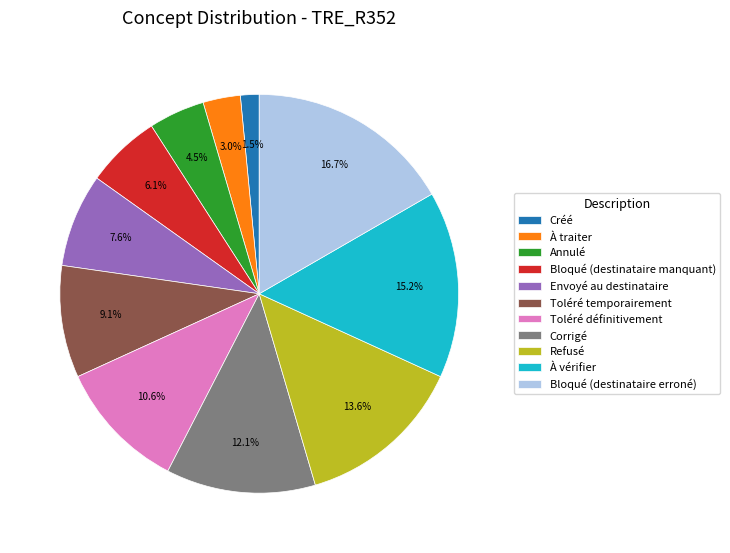

What percentage is NOT represented by À vérifier?

84.8%